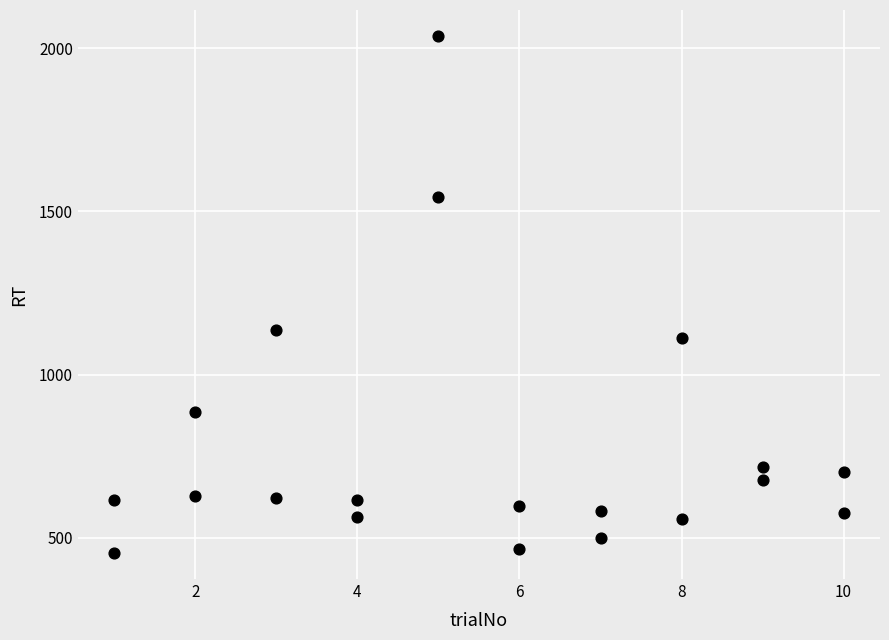

What is the range of Y values (max minus min)?

1585